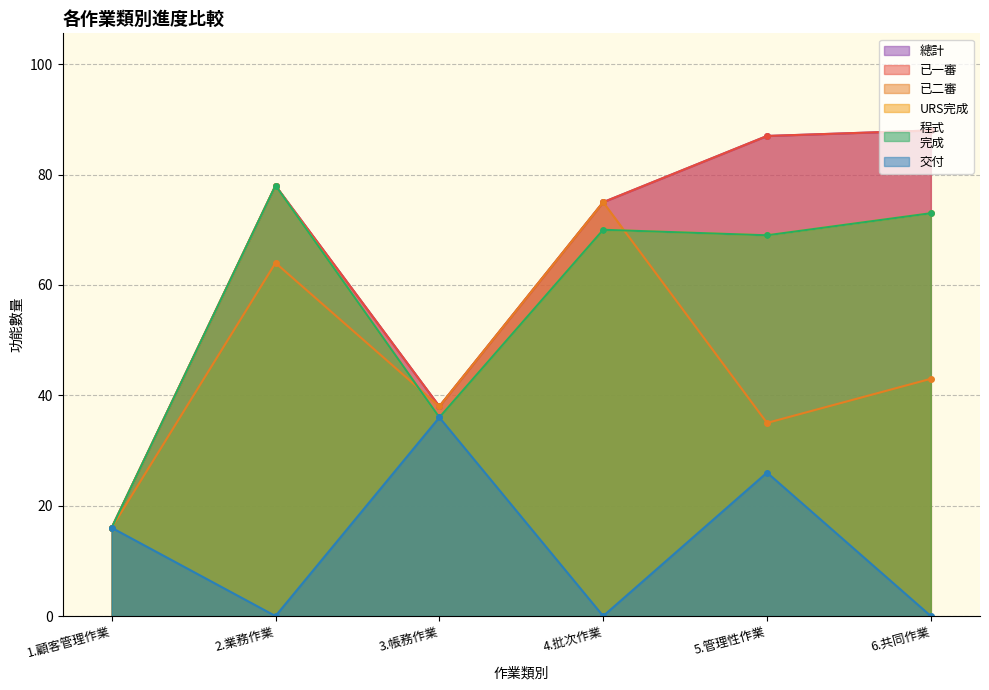

True or false: 交付 and 已一審 cross at least once.

False